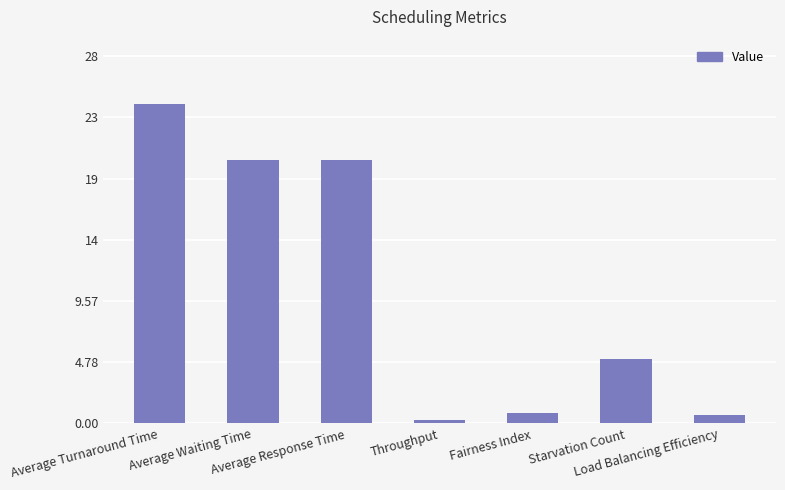

At which label is the value closest to 12?

Starvation Count